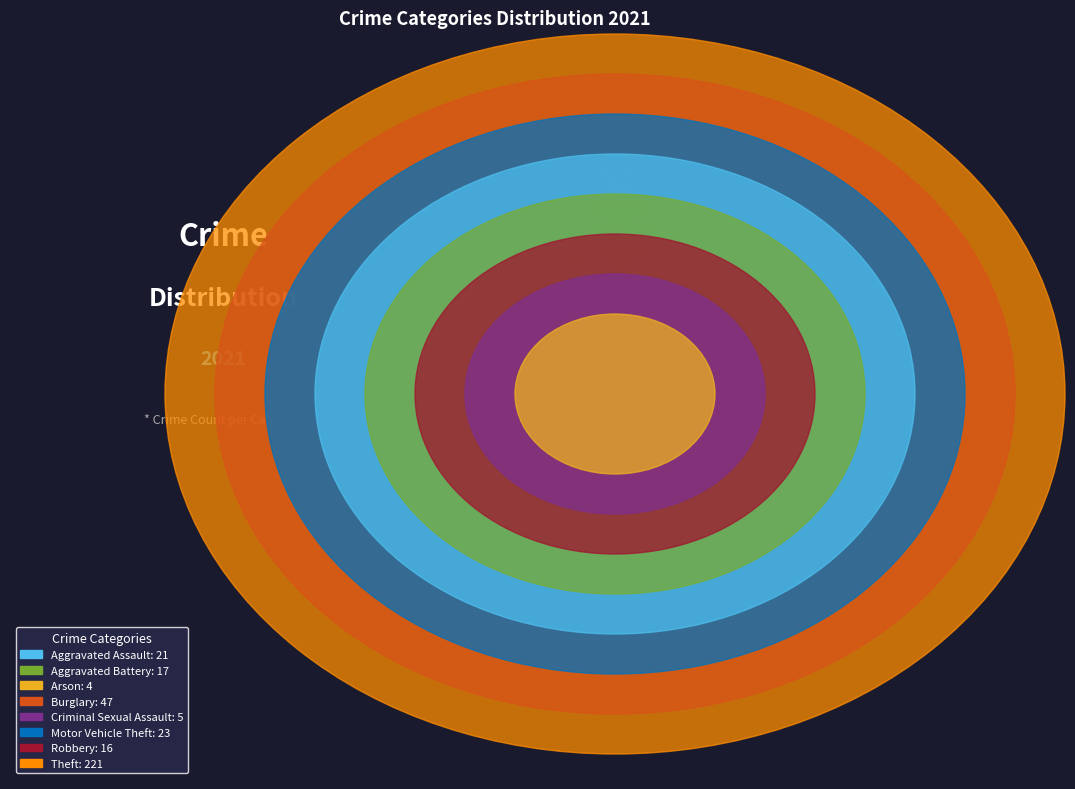

What is the total percentage of Aggravated Assault and Theft?

68.4%